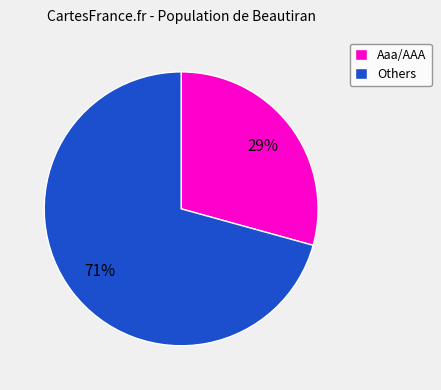

Is it true that Others is 58% of the pie?

False